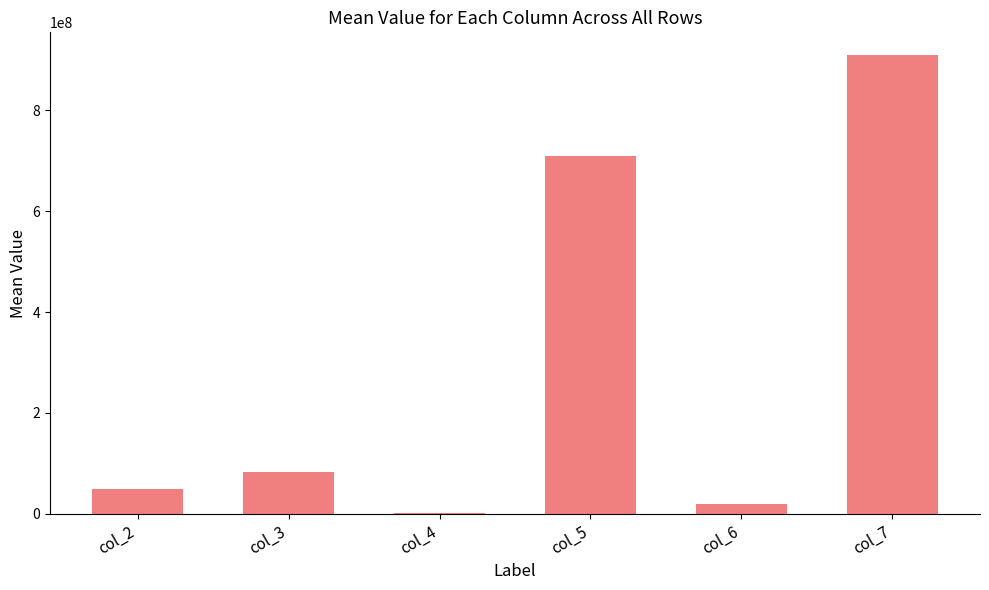

What is the sum of the values at col_6 and col_7?

929678170.5